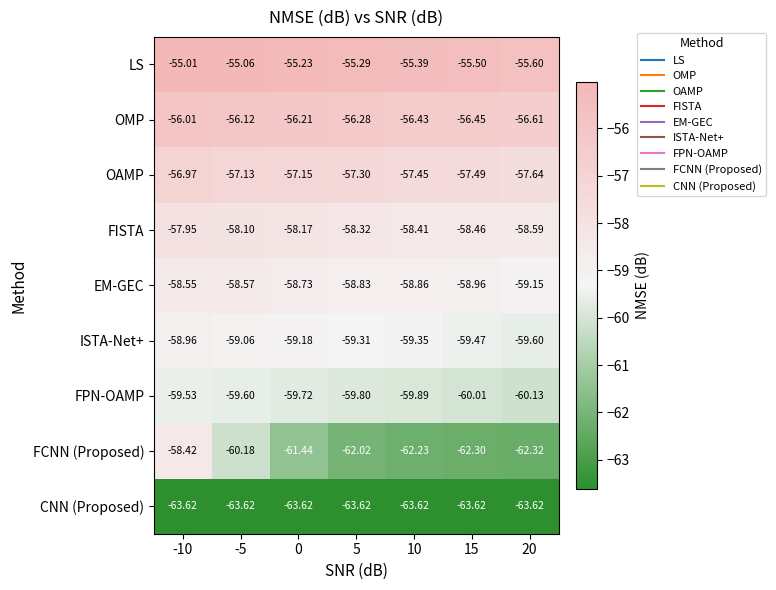

Which series has the widest spread of values?

FCNN (Proposed)